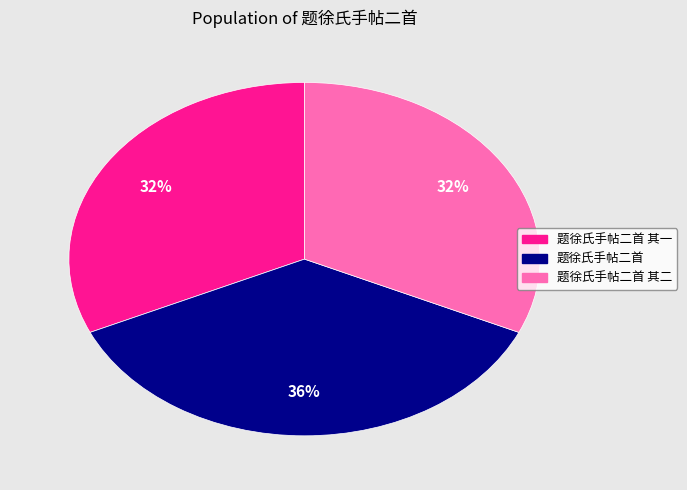

How many slices are in this pie chart?

3